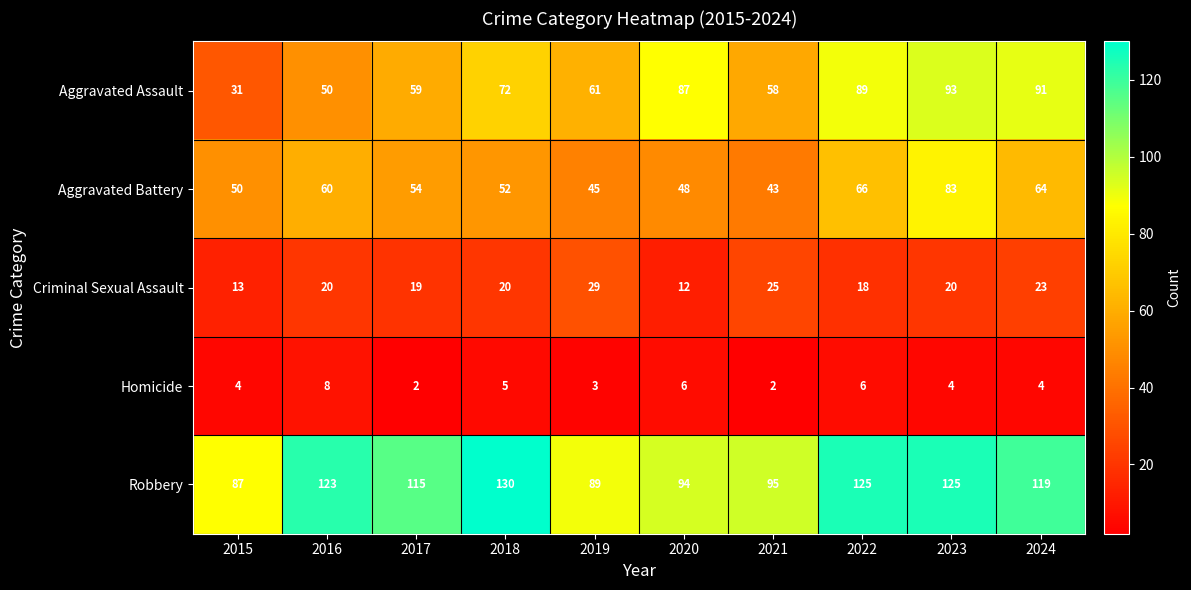

At which category is the sum across all series the highest?

2023